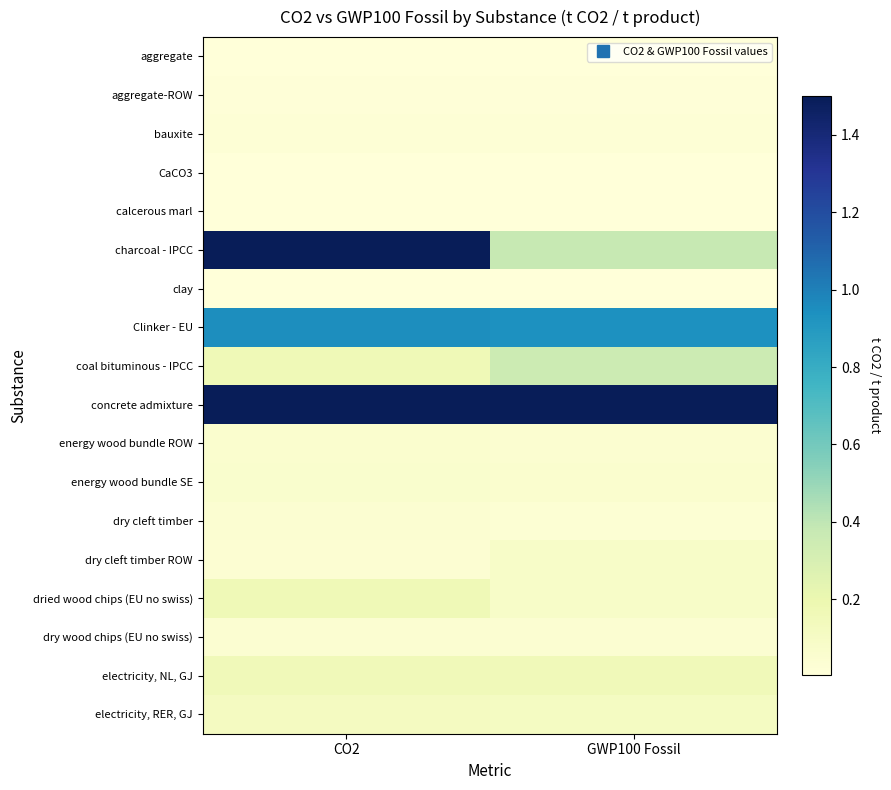

Which series has the largest total across all categories?

concrete admixture